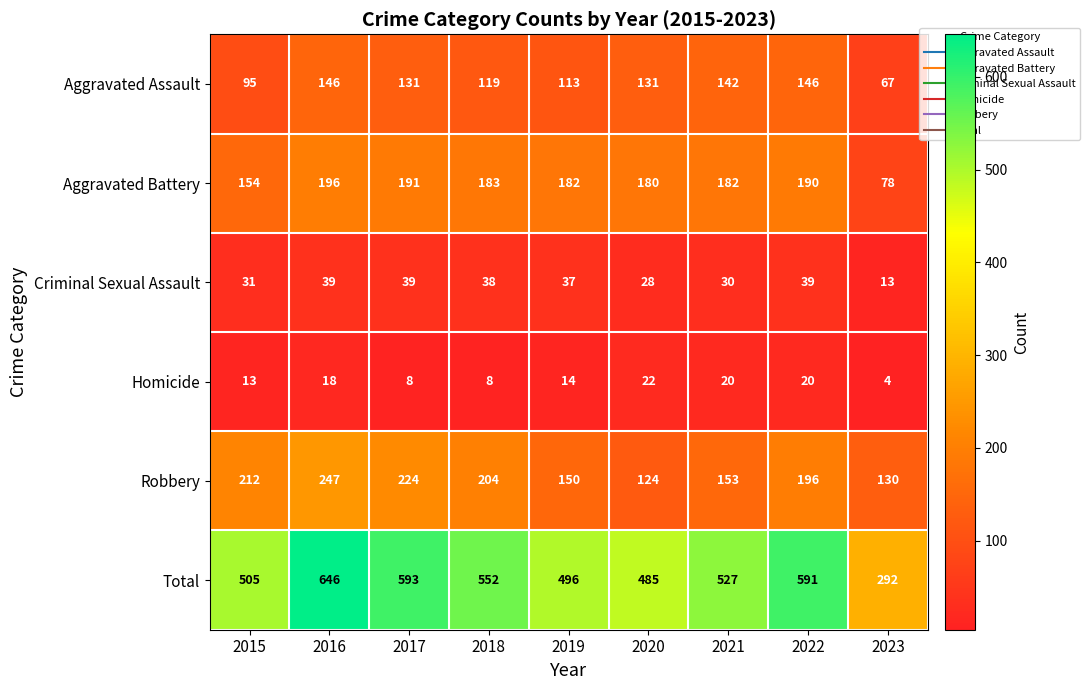

At which label does Homicide first exceed 14?

2016